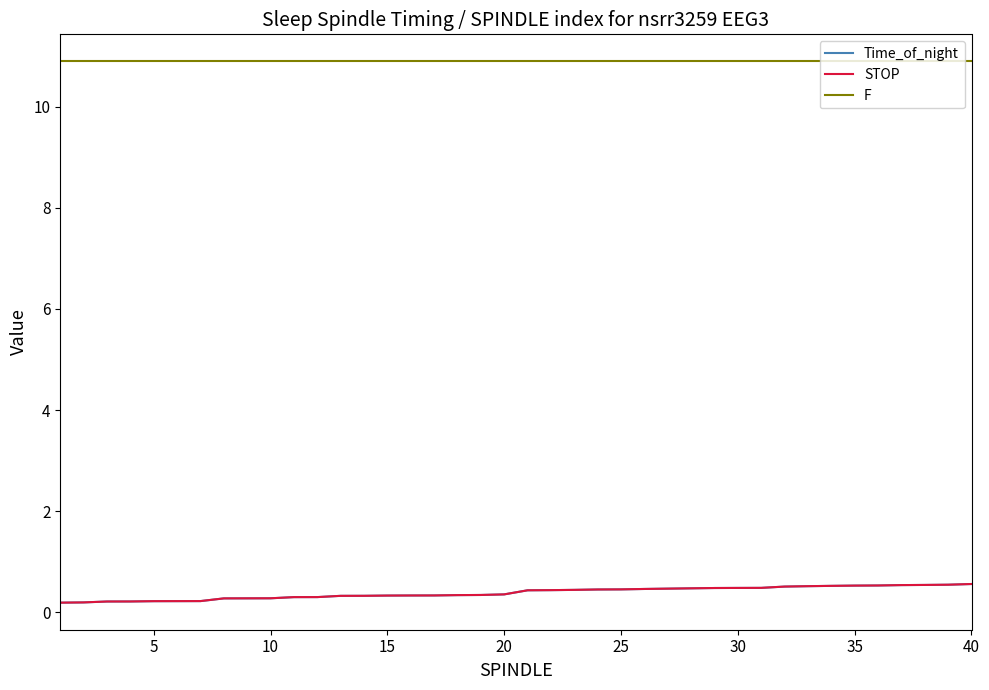

What is the sum of all STOP values?

15.6